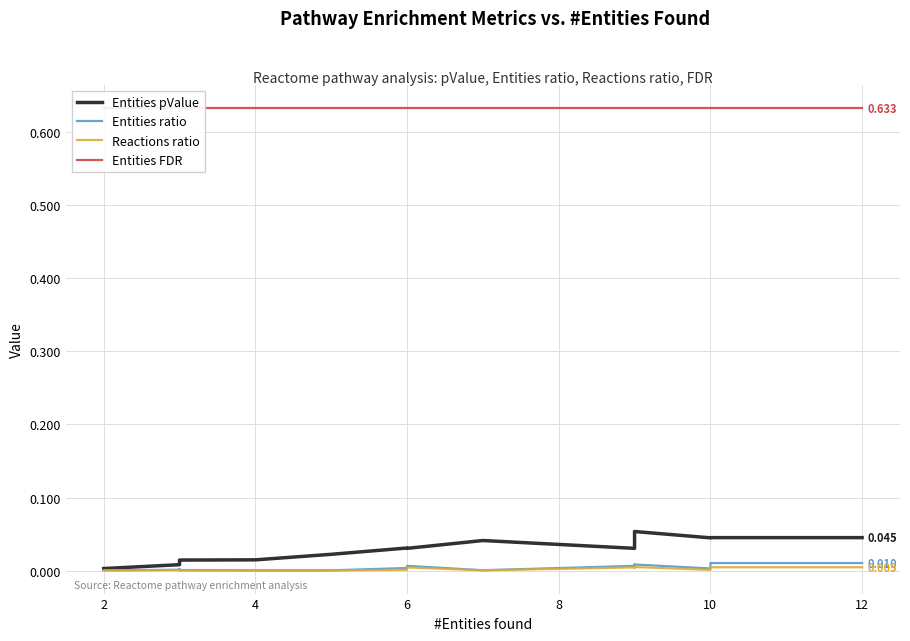

How many interior local peaks does the Reactions ratio series have?

2